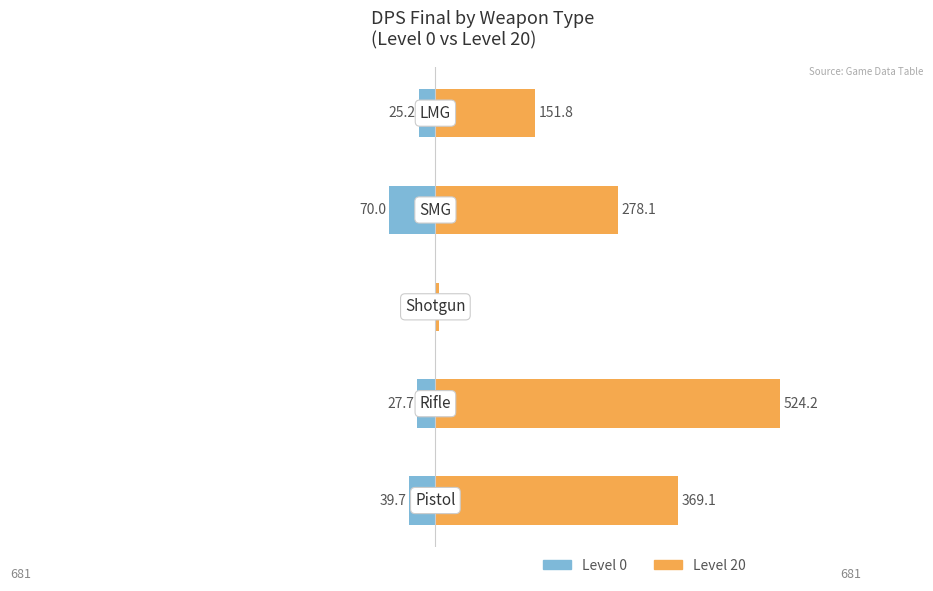

Are the bars horizontal?

Yes